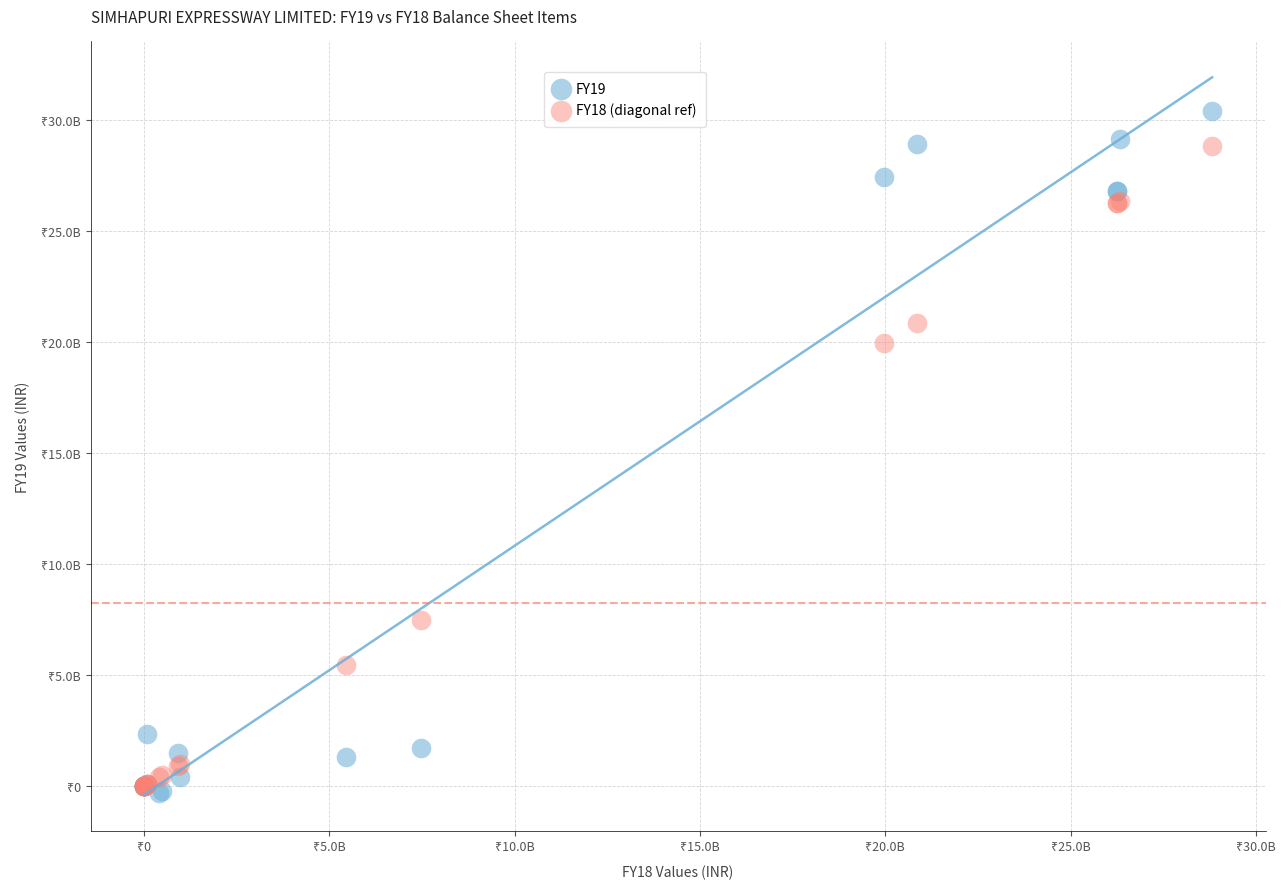

Which series has the largest Y range (max minus min)?

FY19